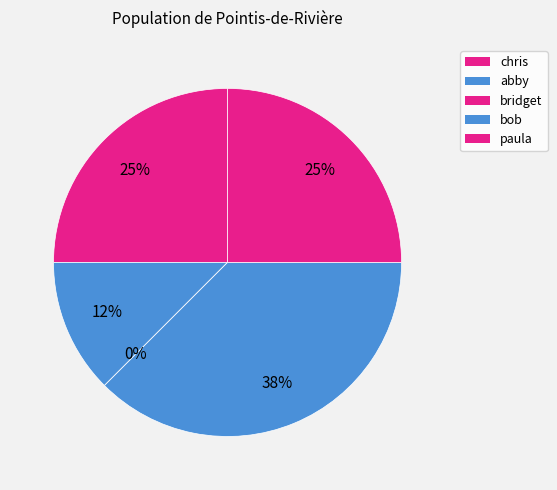

Is it true that abby is 1% of the pie?

False